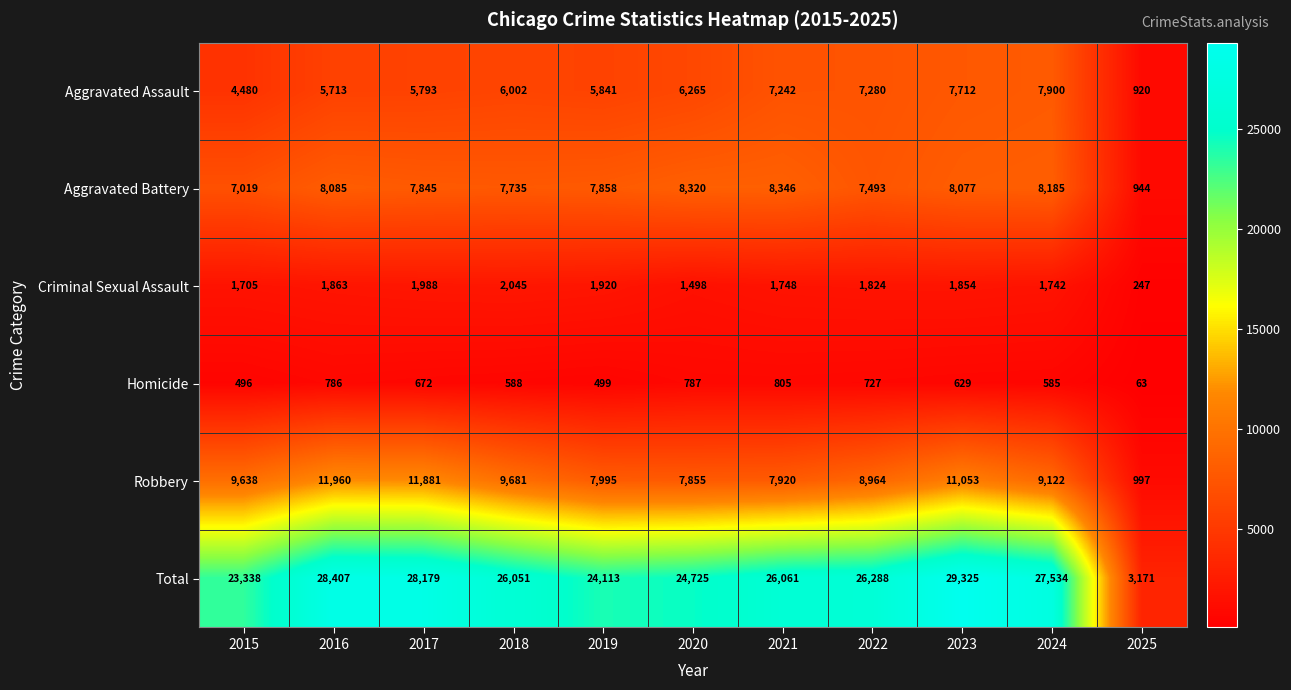

What is the total value across all series at 2015?

46676